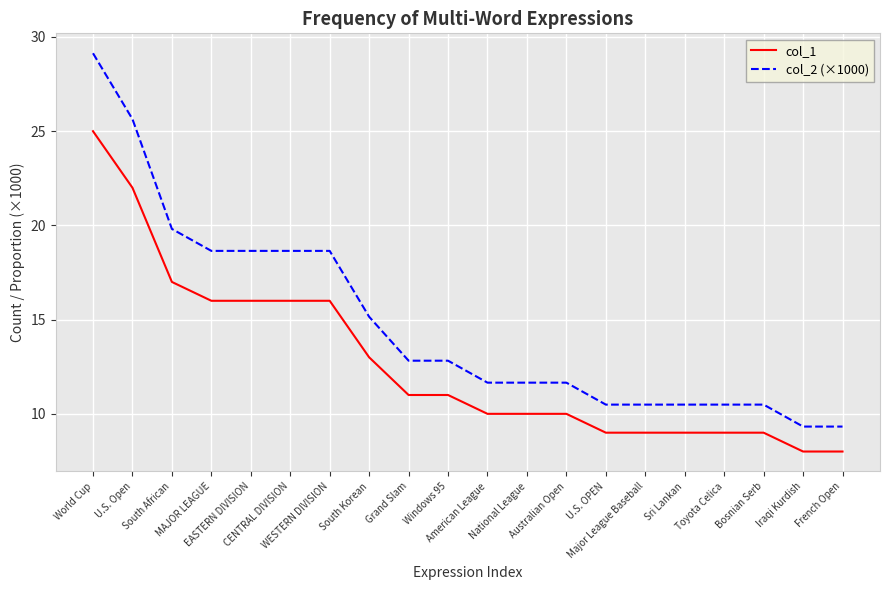

Is it true that col_1 equals 9.0 at U.S. OPEN?

True